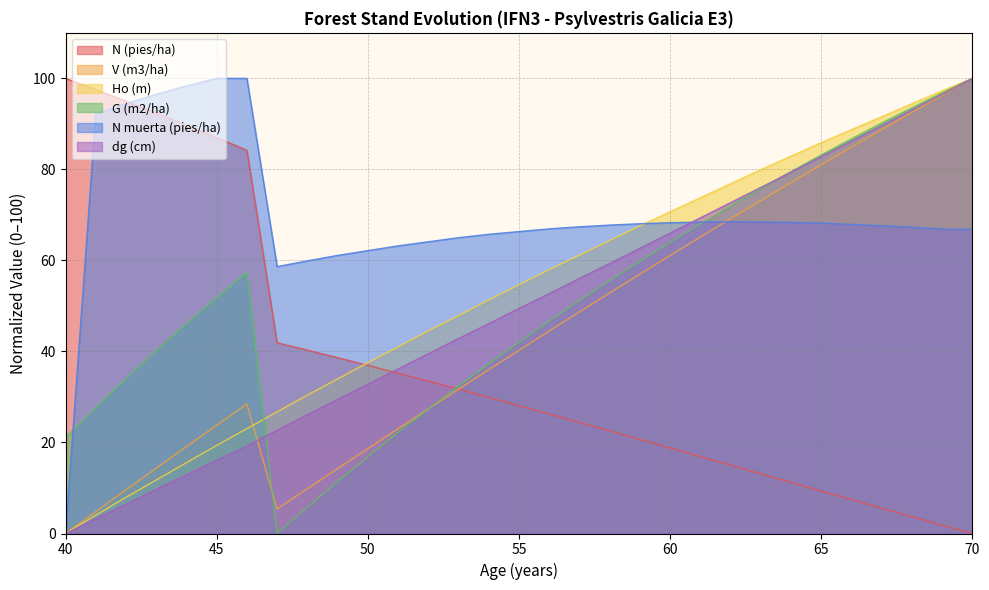

At 51, list the series in order from smallest to largest.

G (m2/ha), V (m3/ha), N (pies/ha), dg (cm), Ho (m), N muerta (pies/ha)